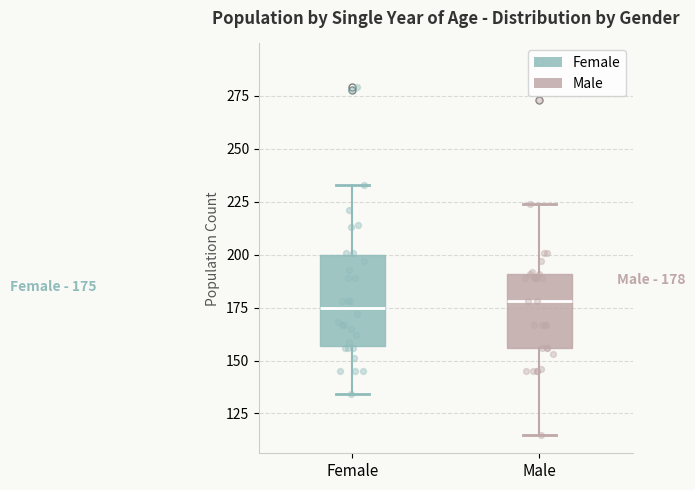

Which box is the tallest, from its lower edge to its upper edge?

Female